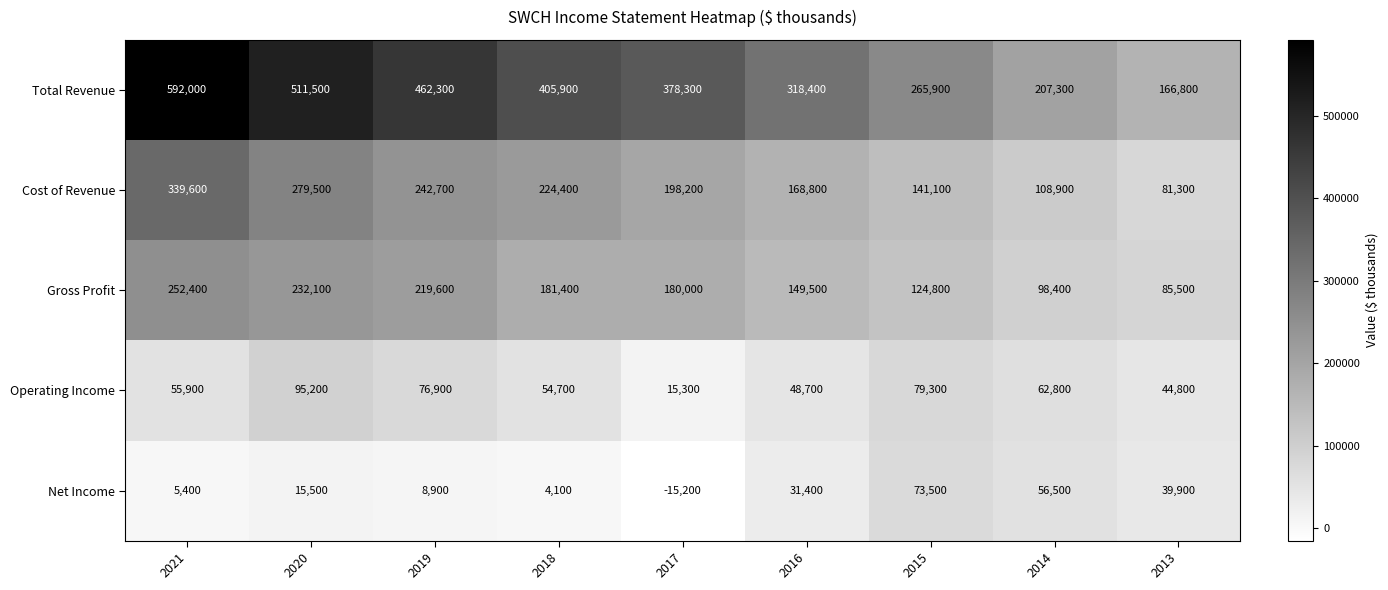

What is the smallest value displayed?

-15200